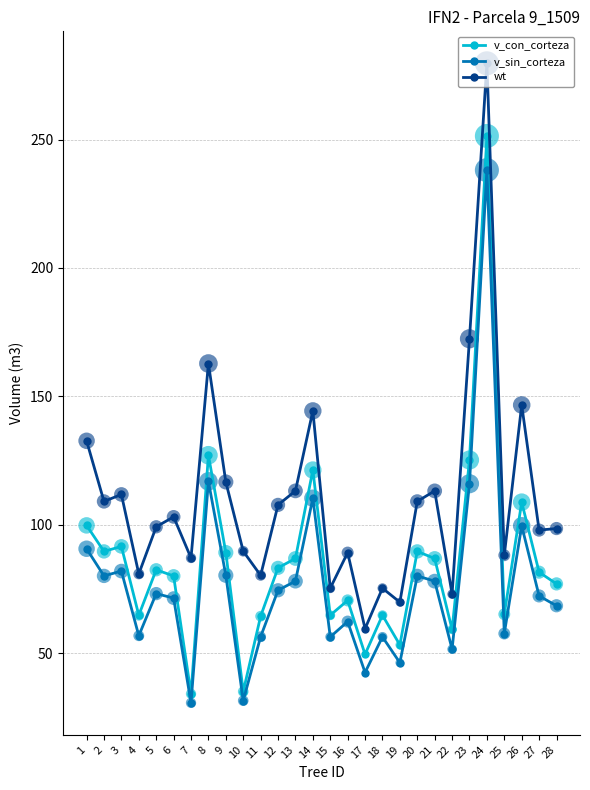

Which series contains the lowest Y value?

v_sin_corteza